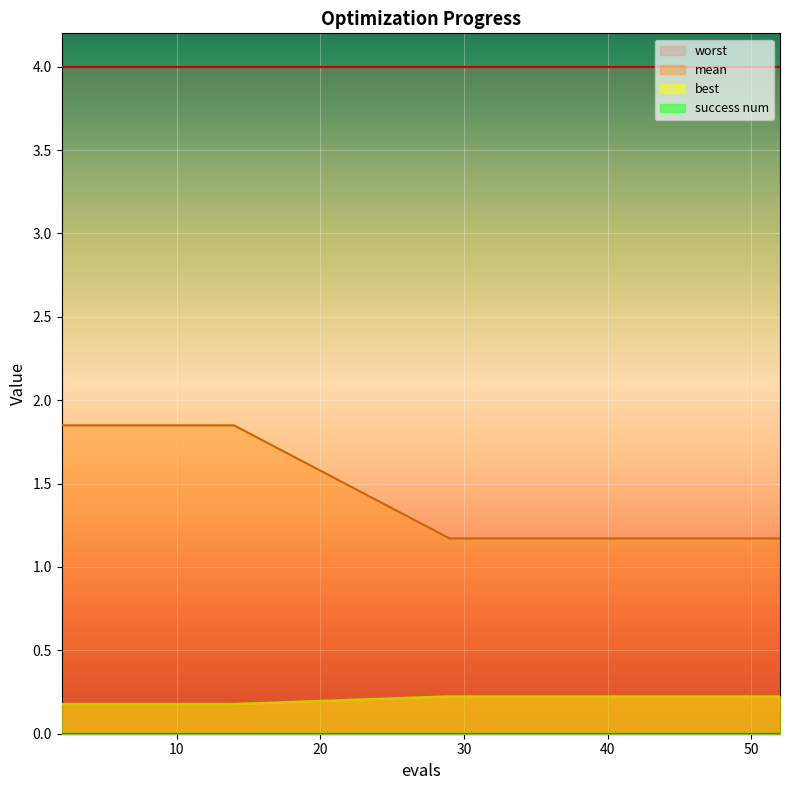

What is the lowest value of the mean series?

1.2